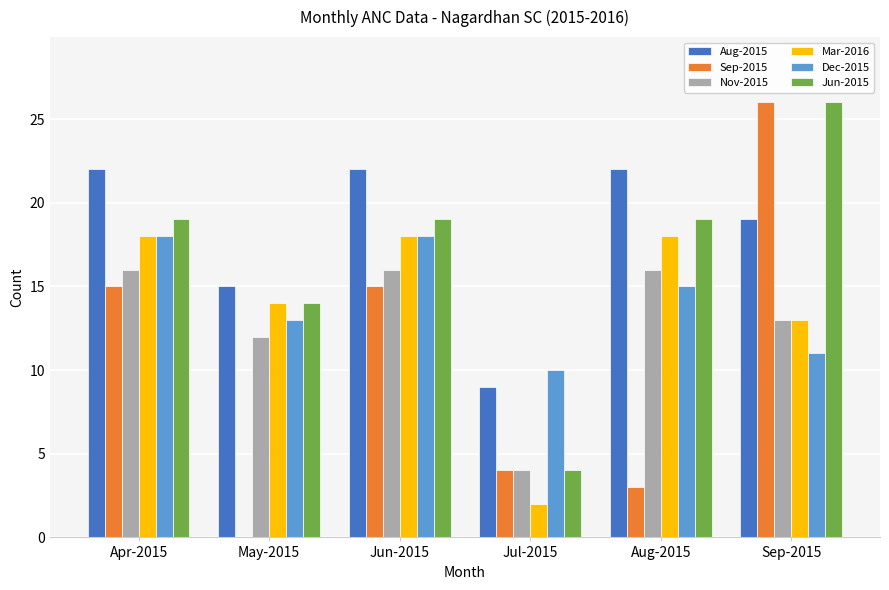

Count the Jun-2015 values in the range 14 to 19.

4